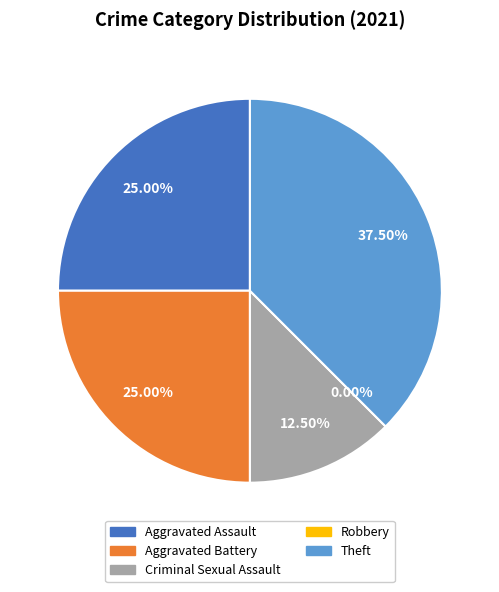

Rank the categories by value from highest to lowest.

Theft, Aggravated Assault, Aggravated Battery, Criminal Sexual Assault, Robbery